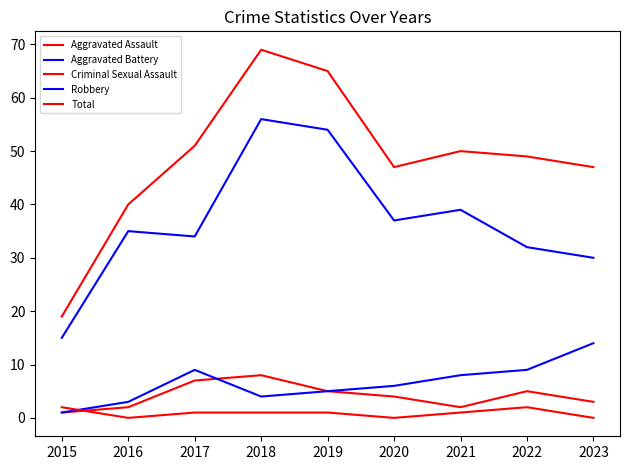

Is this an area chart (filled region under the line)?

No